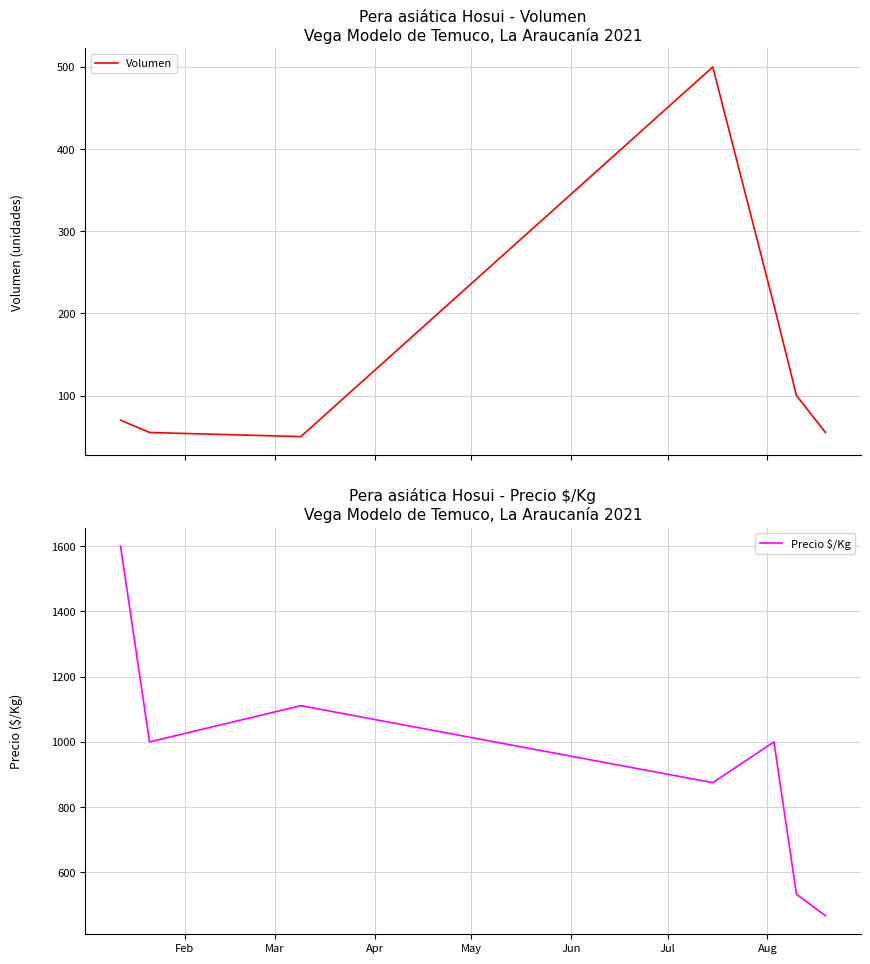

What is the maximum value for Volumen?

500